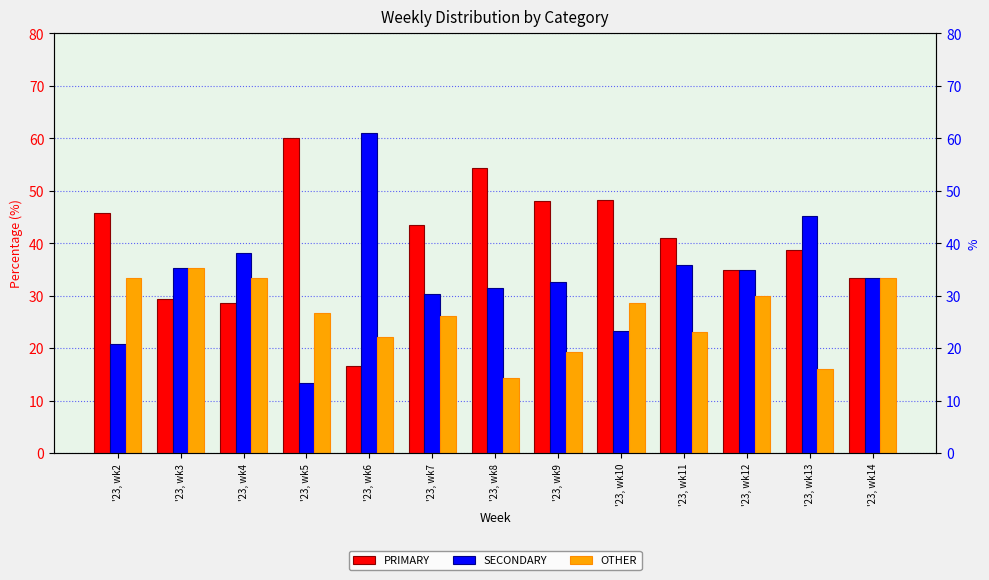

Reading right to left, list all the values displayed in this chart.

PRIMARY: '23, wk14=33.3	'23, wk13=38.7	'23, wk12=35.0	'23, wk11=41.0	'23, wk10=48.2	'23, wk9=48.1	'23, wk8=54.3	'23, wk7=43.5	'23, wk6=16.7	'23, wk5=60.0	'23, wk4=28.6	'23, wk3=29.4	'23, wk2=45.8
SECONDARY: '23, wk14=33.3	'23, wk13=45.2	'23, wk12=35.0	'23, wk11=35.9	'23, wk10=23.2	'23, wk9=32.7	'23, wk8=31.4	'23, wk7=30.4	'23, wk6=61.1	'23, wk5=13.3	'23, wk4=38.1	'23, wk3=35.3	'23, wk2=20.8
OTHER: '23, wk14=33.3	'23, wk13=16.1	'23, wk12=30.0	'23, wk11=23.1	'23, wk10=28.6	'23, wk9=19.2	'23, wk8=14.3	'23, wk7=26.1	'23, wk6=22.2	'23, wk5=26.7	'23, wk4=33.3	'23, wk3=35.3	'23, wk2=33.3